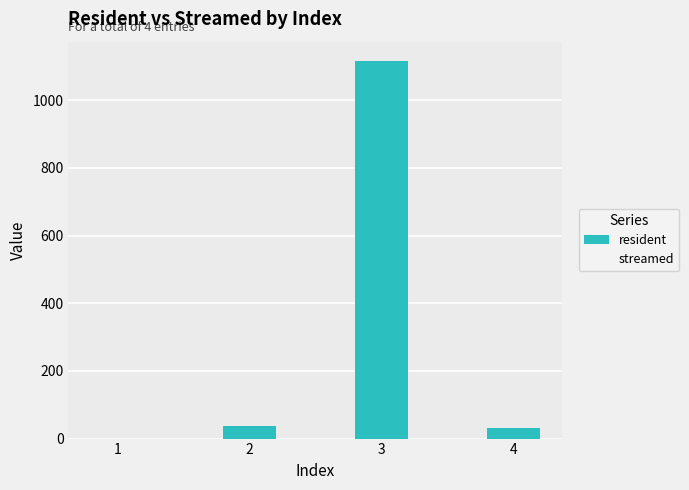

Is it true that the value at 1 is 497?

False